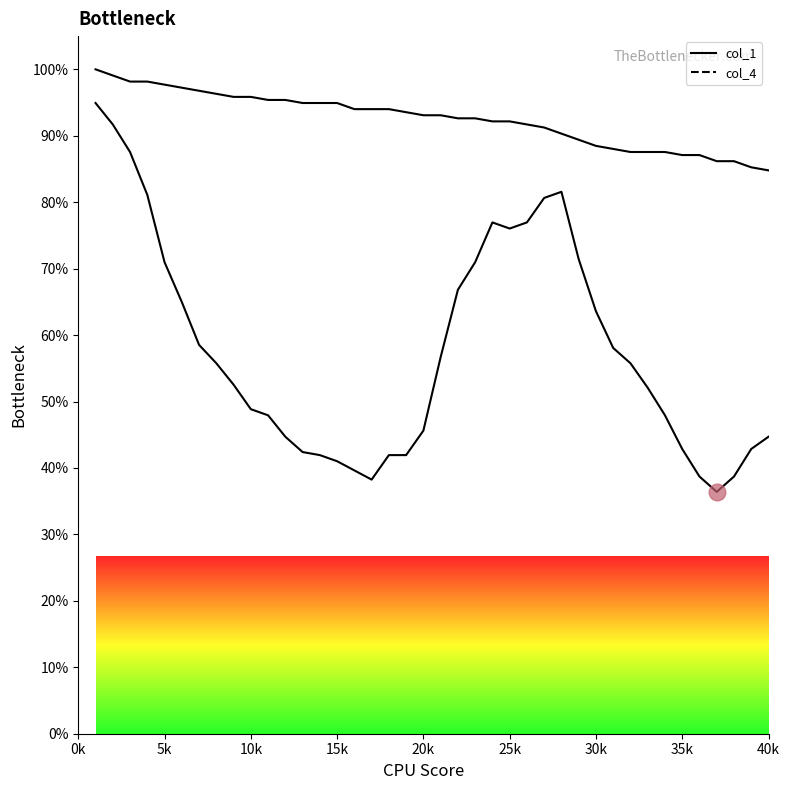

List the series in order of their overall mean, lowest first.

col_4_line, col_1_line